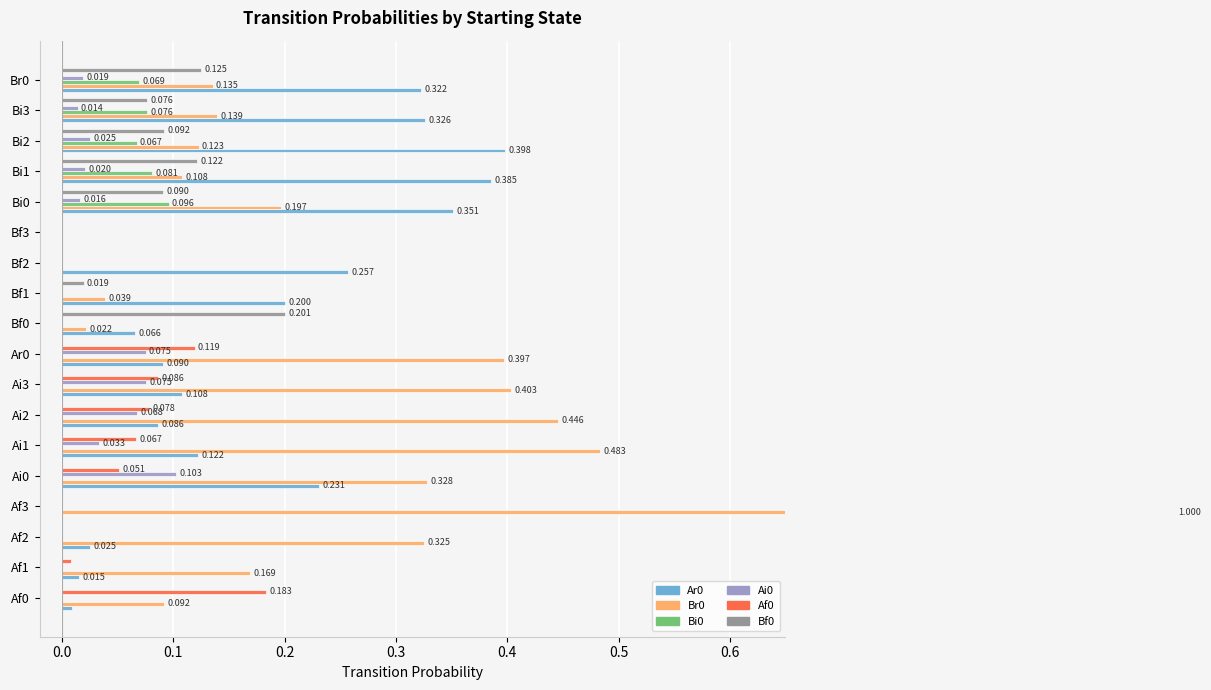

How many distinct data groups are displayed?

6